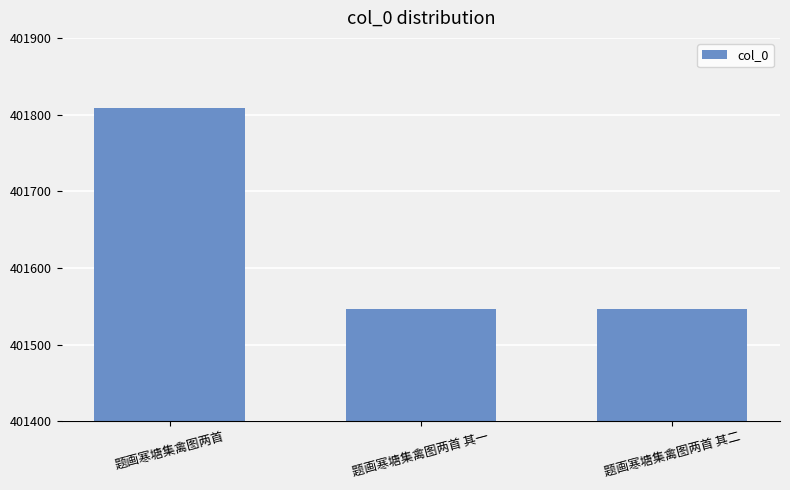

Where does the data first go above 401547?

题画寒塘集禽图两首